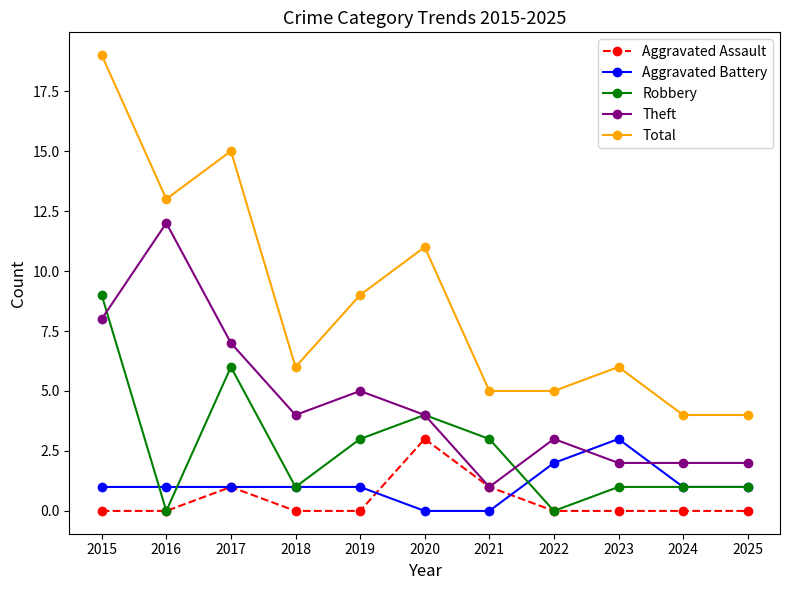

At which category does the chart reach its peak across all series?

2015